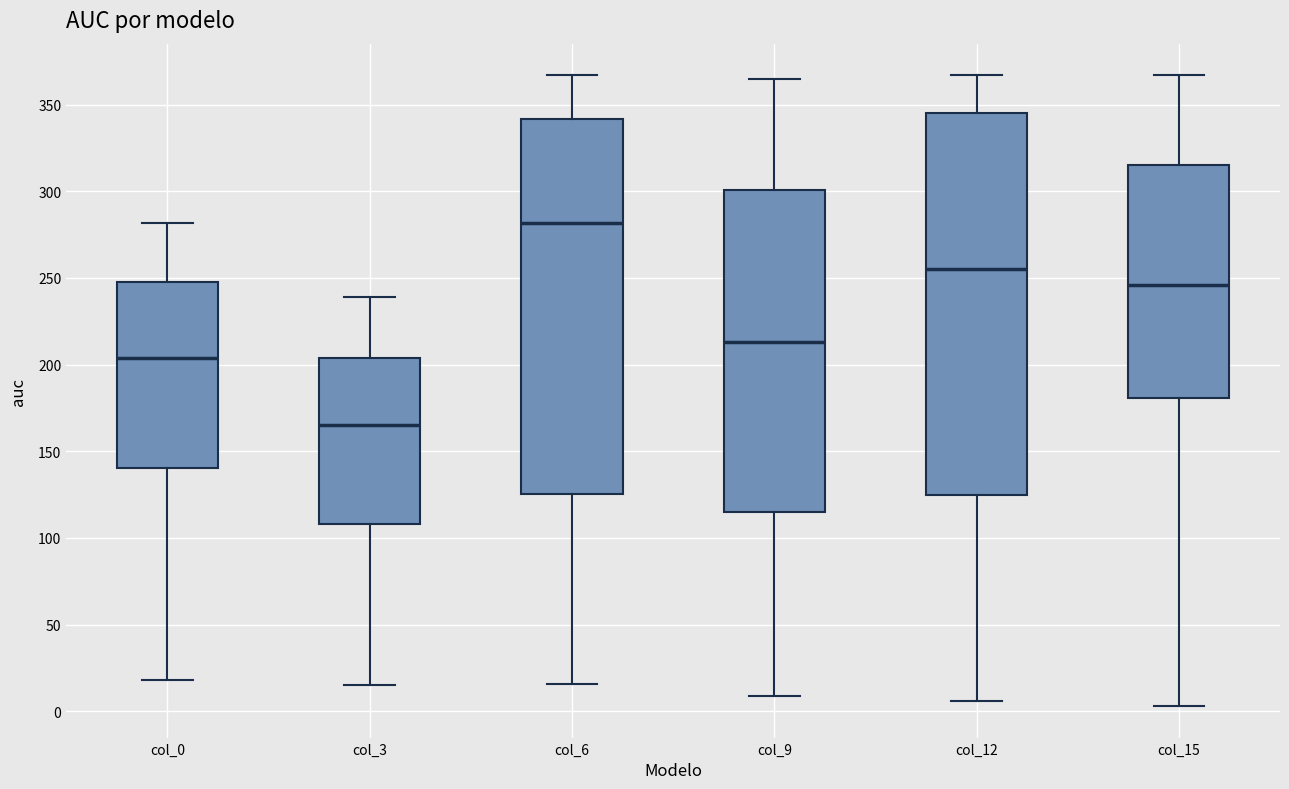

Which box's median line is the lowest?

col_3